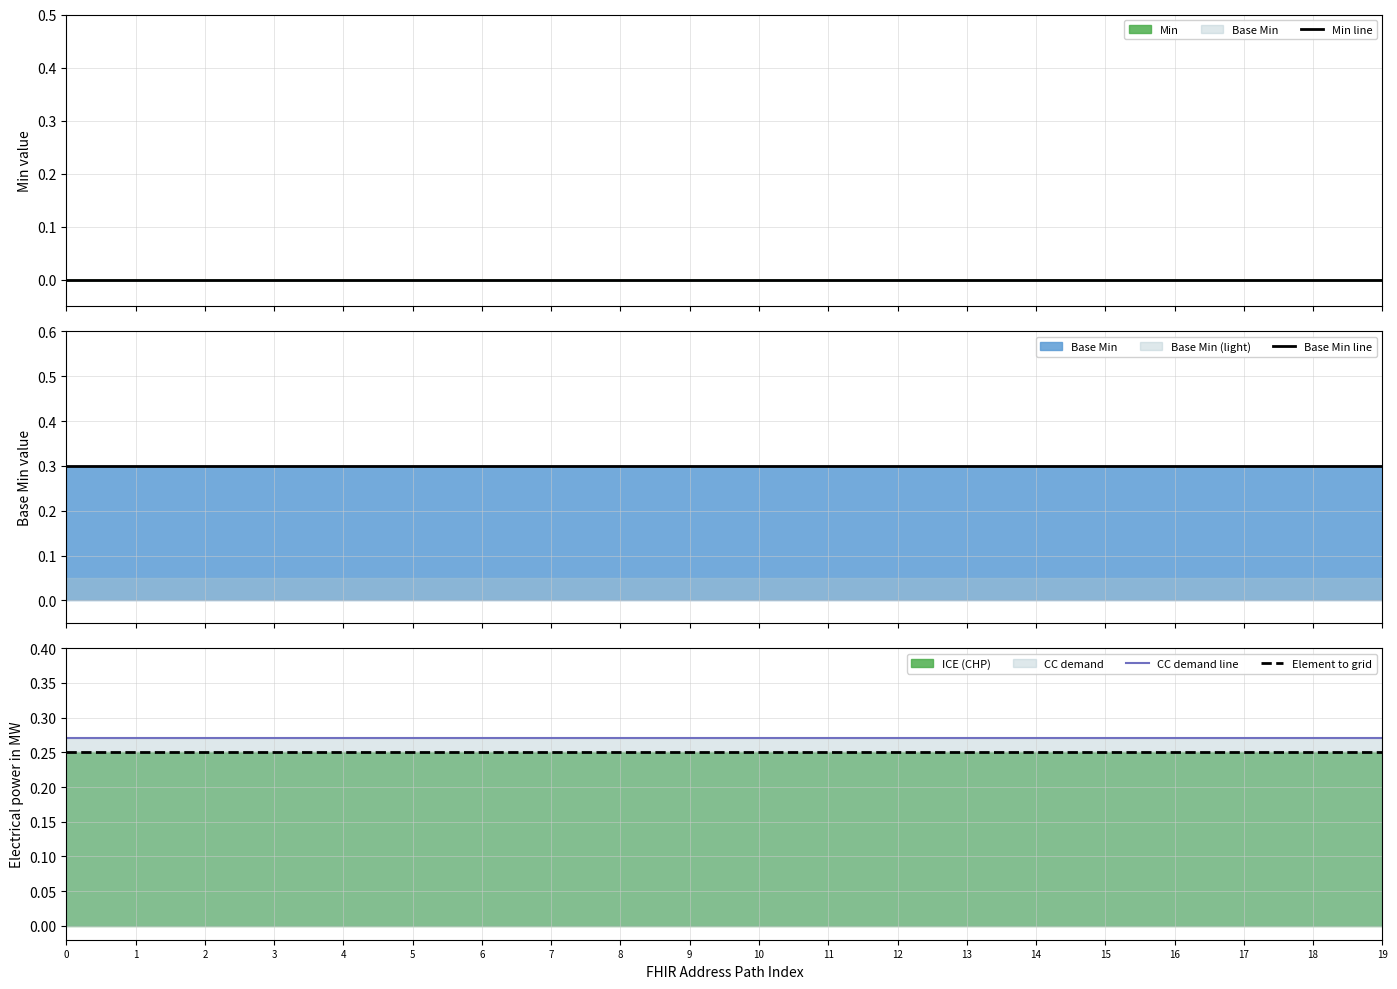

What is the value of the Element to grid point at the 13th from the left?

0.2